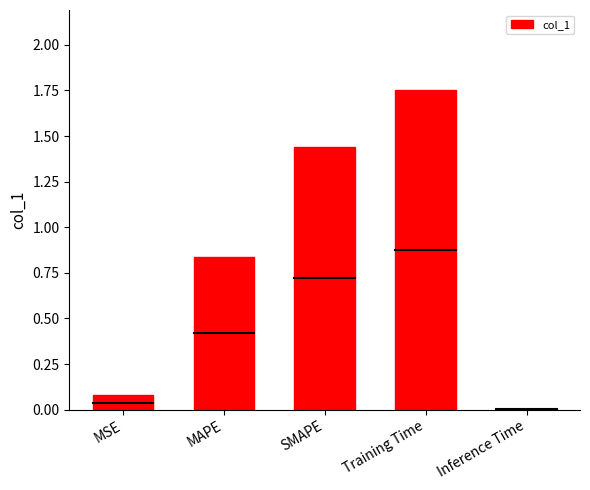

How many distinct data groups are displayed?

1